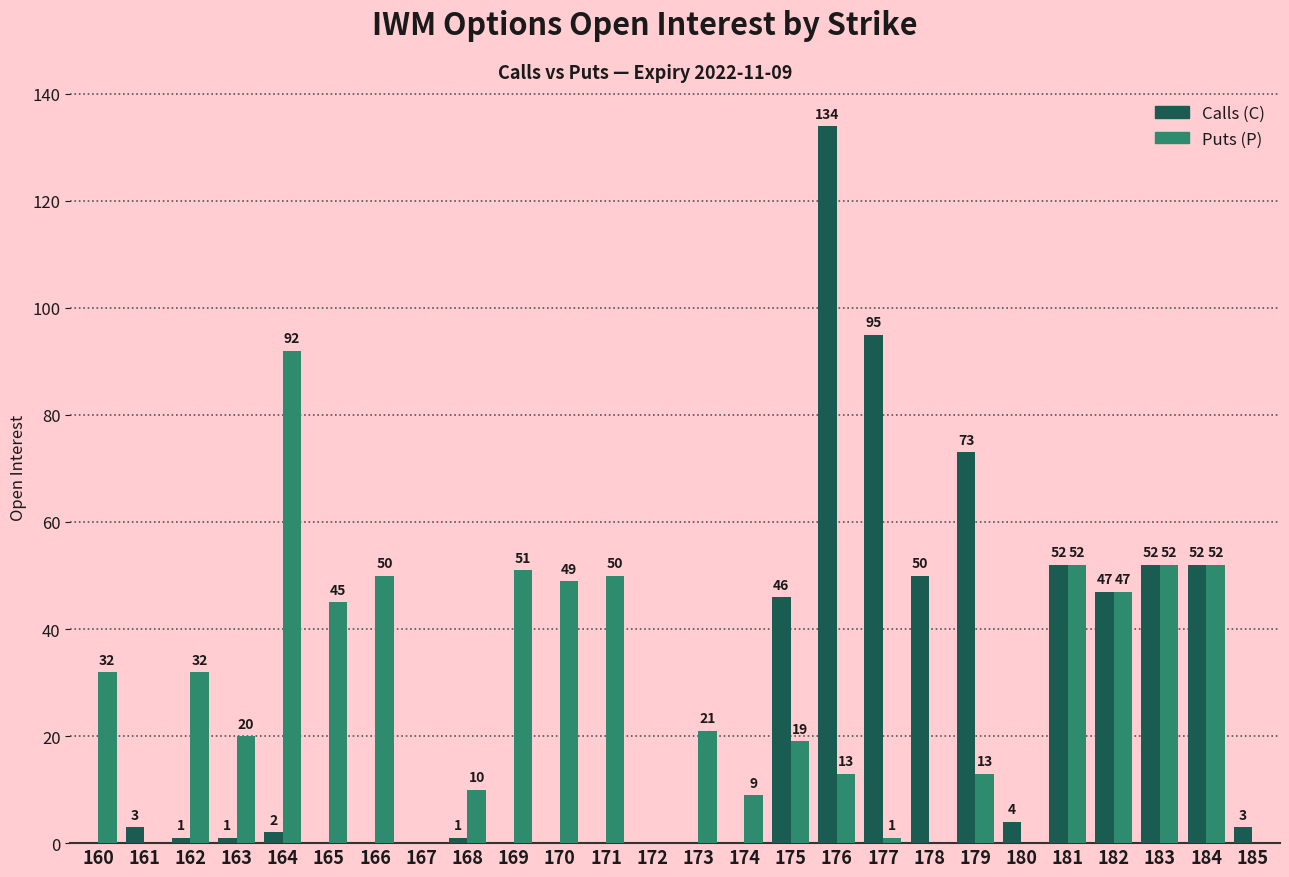

How many groups of bars are there?

26